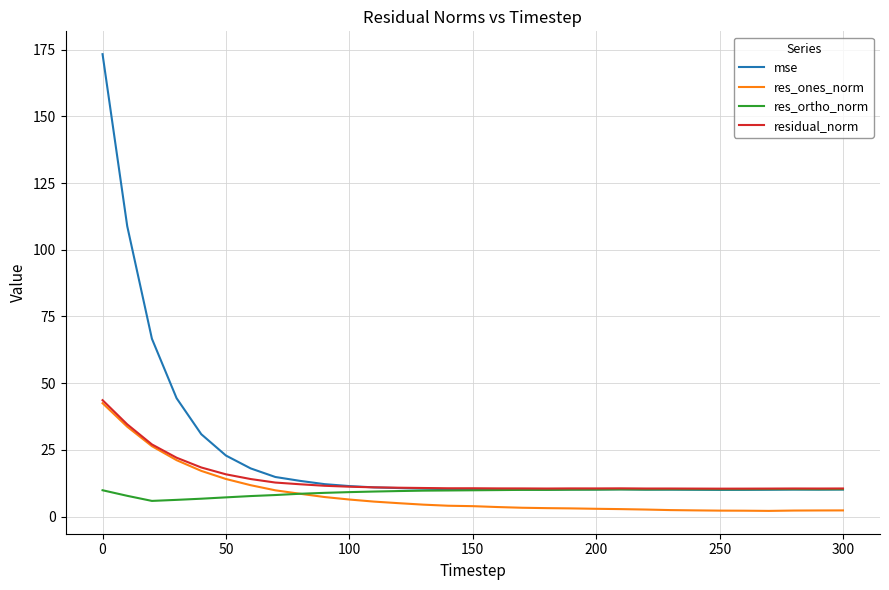

Which series has the largest range (max minus min)?

mse